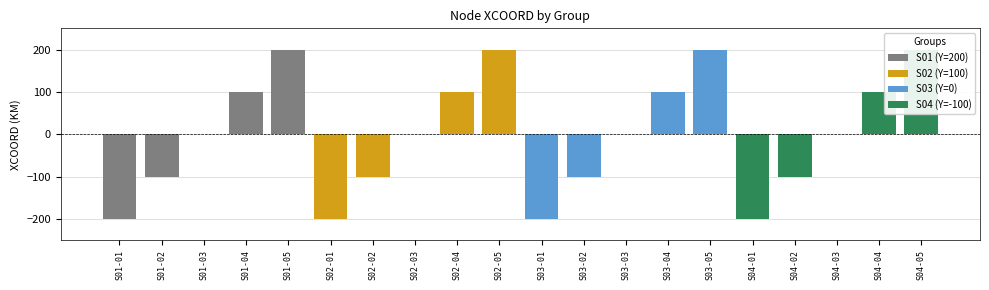

How many bars are there in each group?

5